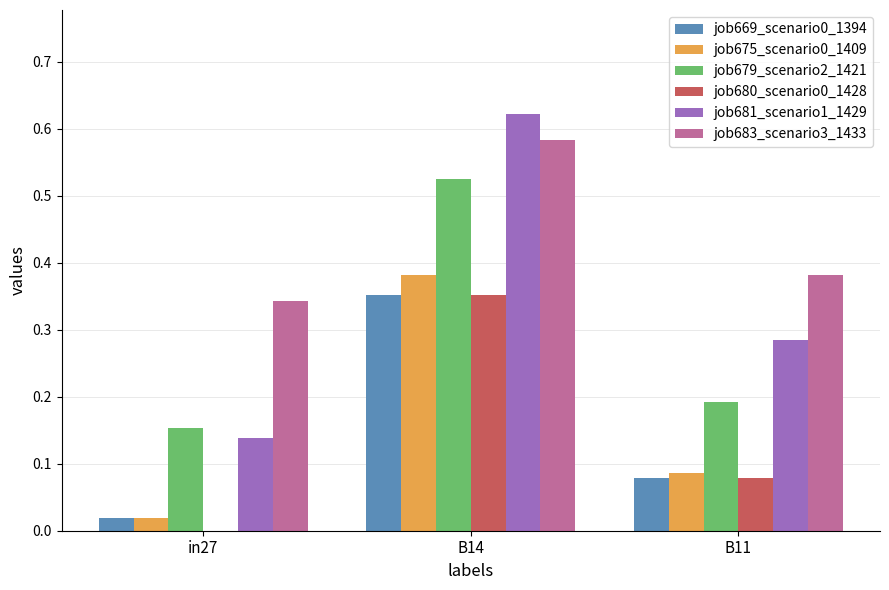

True or false: job683_scenario3_1433 has a value of 0.2 at in27.

False